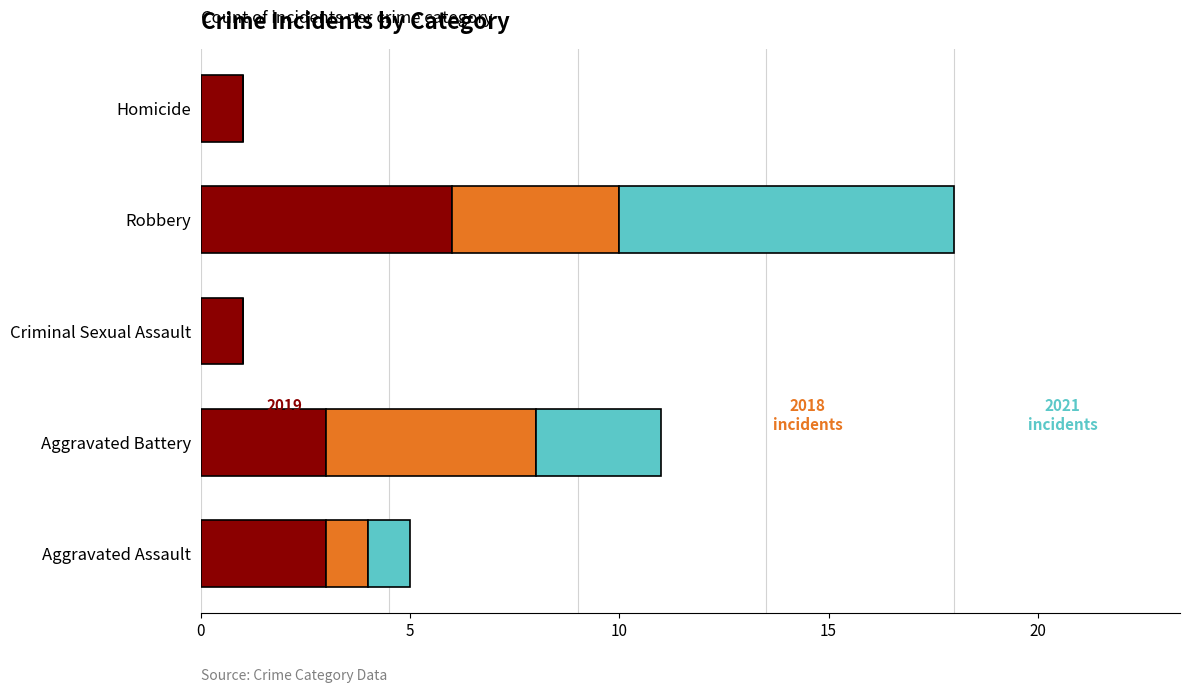

At which category is the sum across all series the highest?

Robbery